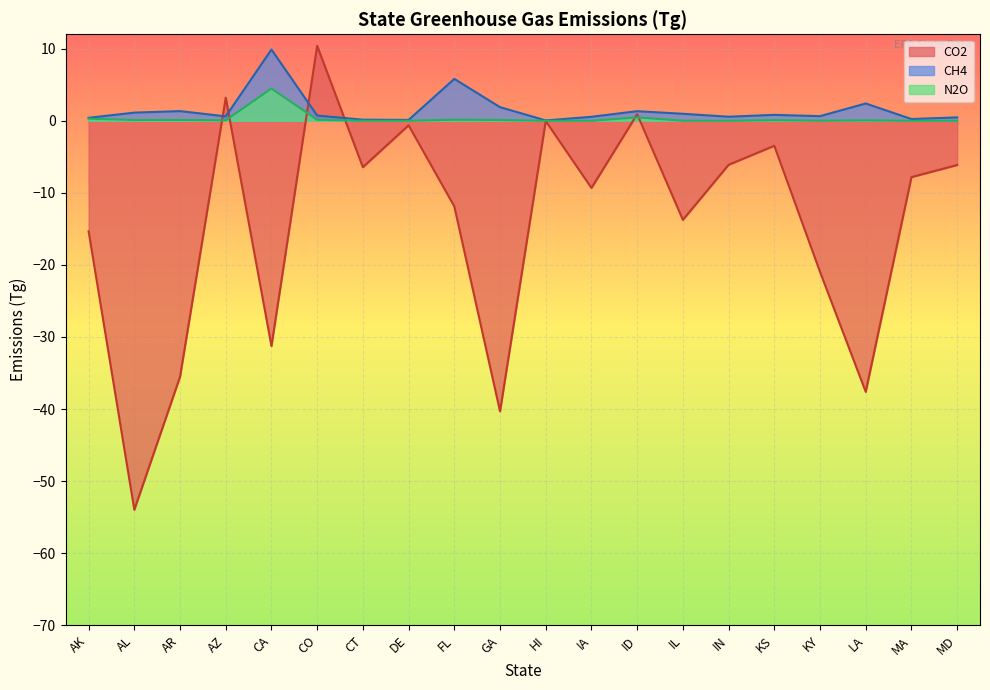

What is the label of the 7th point from the left?

CT